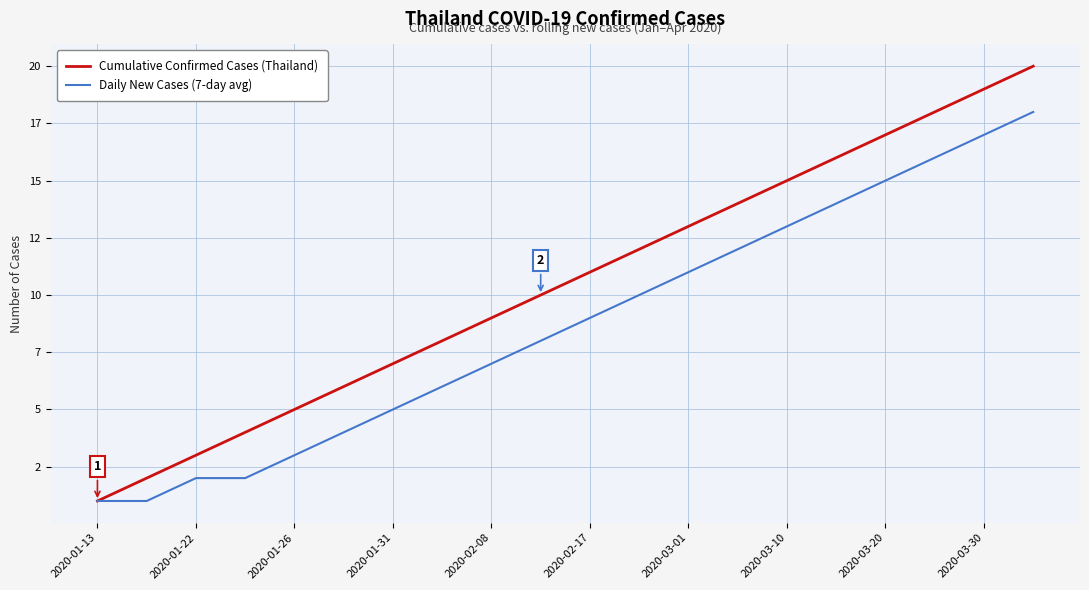

What is the label of the 5th point from the left?

2020-01-26